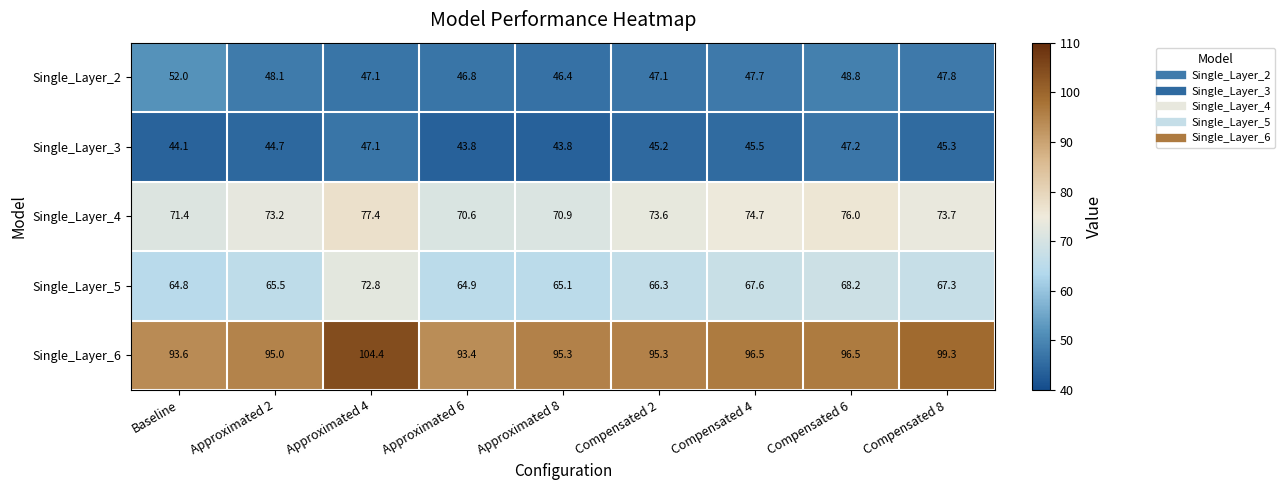

What is the difference between the highest and lowest values at Compensated 4?

51.0